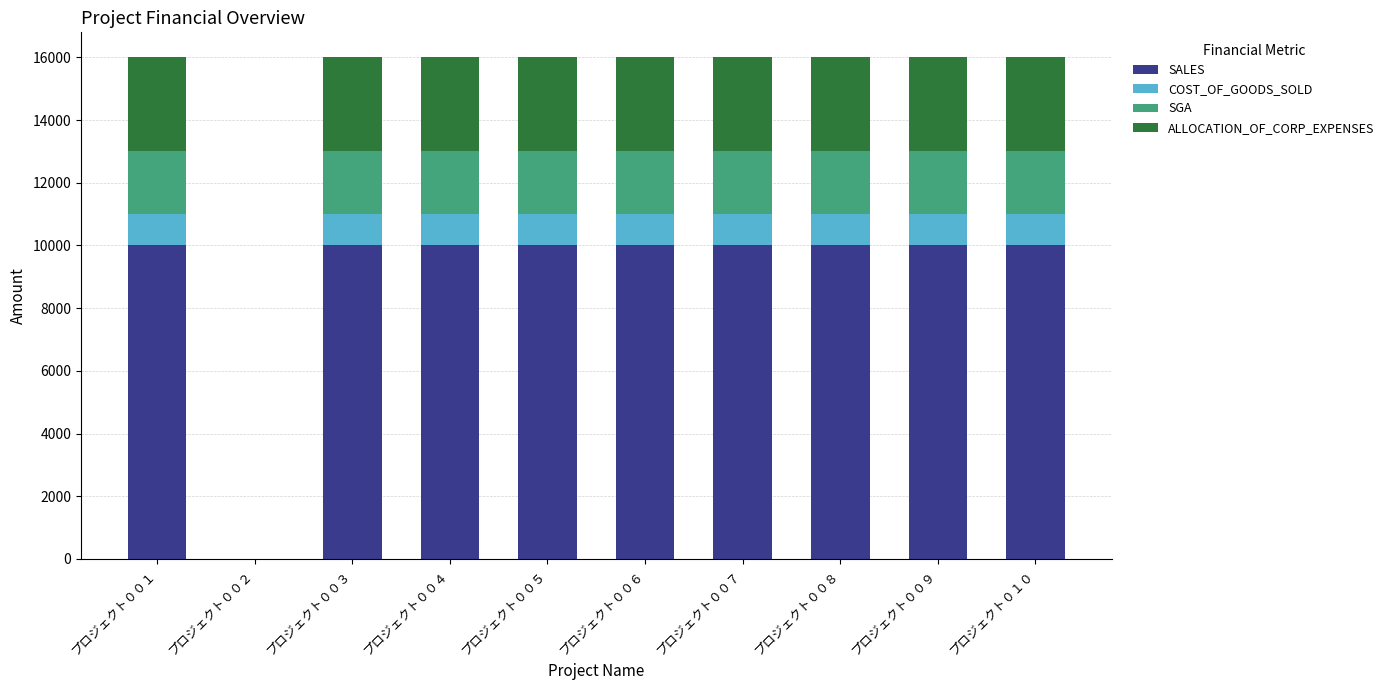

List the series in order of their peak value, highest first.

SALES, ALLOCATION_OF_CORP_EXPENSES, SGA, COST_OF_GOODS_SOLD